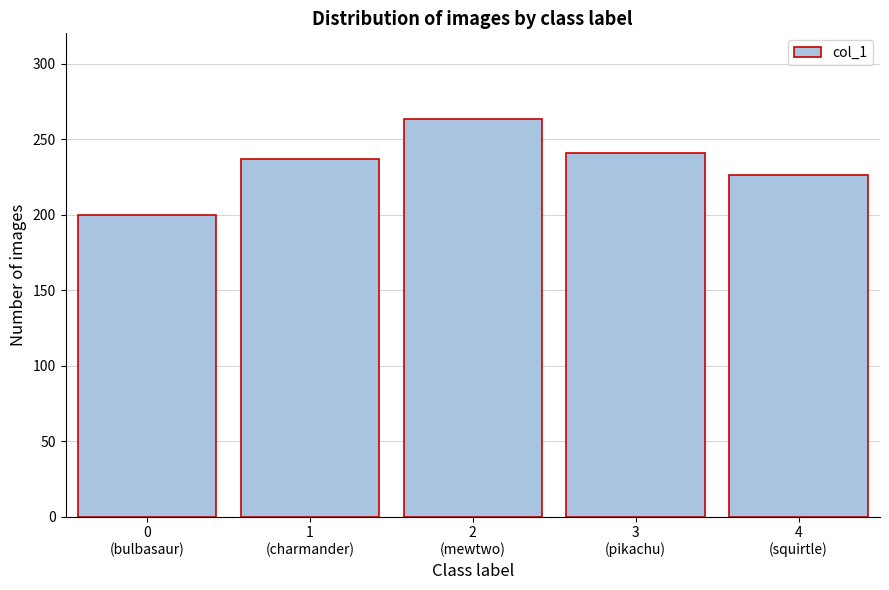

Reading left to right, extract all data points from this chart.

200	237	263	241	226